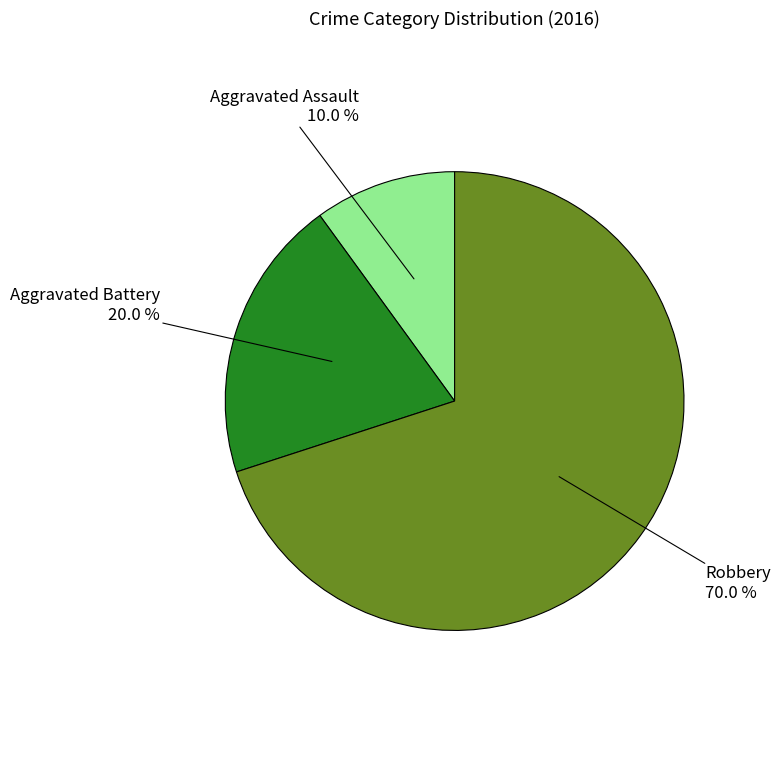

Is there any slice that represents more than half of the pie?

Yes